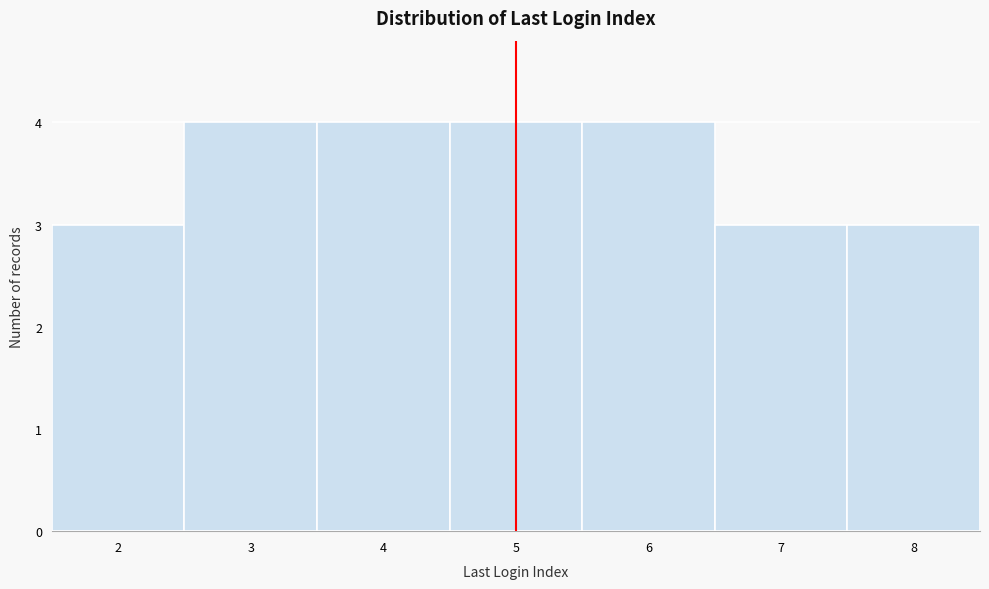

Reading left to right, list every bar in this chart as the range it spans on the x-axis followed by its height. The values are not printed on the chart, so give them approximately, as read against the axis.

1.5 to 2.5: 3
2.5 to 3.5: 4
3.5 to 4.5: 4
4.5 to 5.5: 4
5.5 to 6.5: 4
6.5 to 7.5: 3
7.5 to 8.5: 3